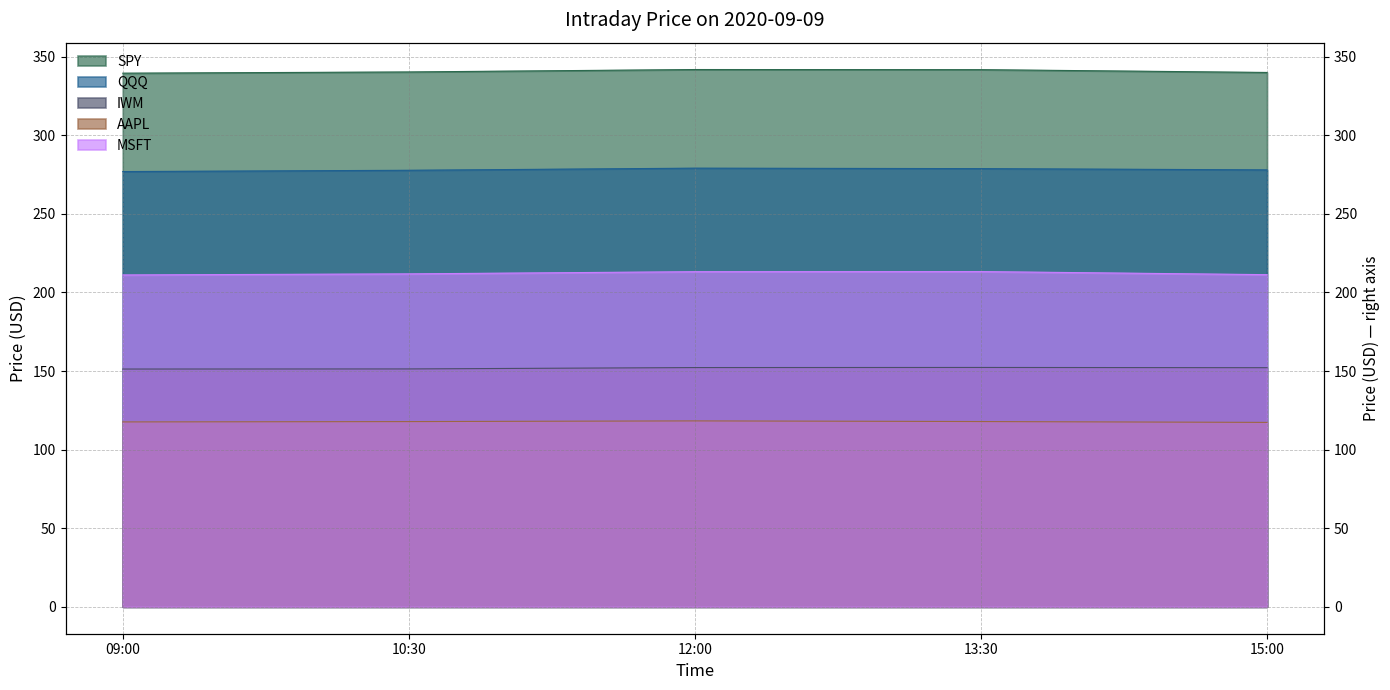

What is the sum of the SPY values at 12:00 and 10:30?

682.0